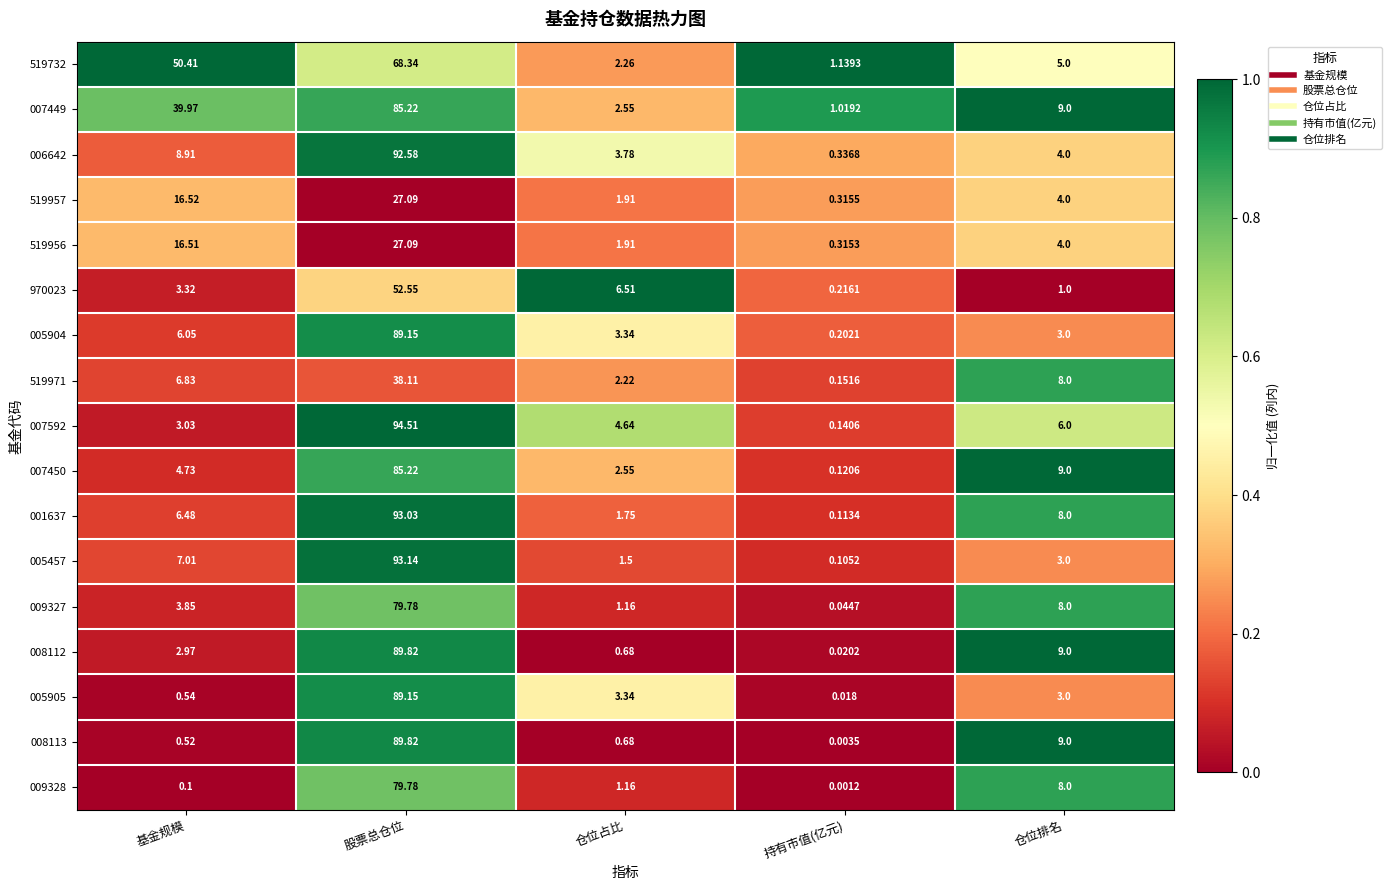

At which label does 519957 reach its minimum?

持有市值(亿元)